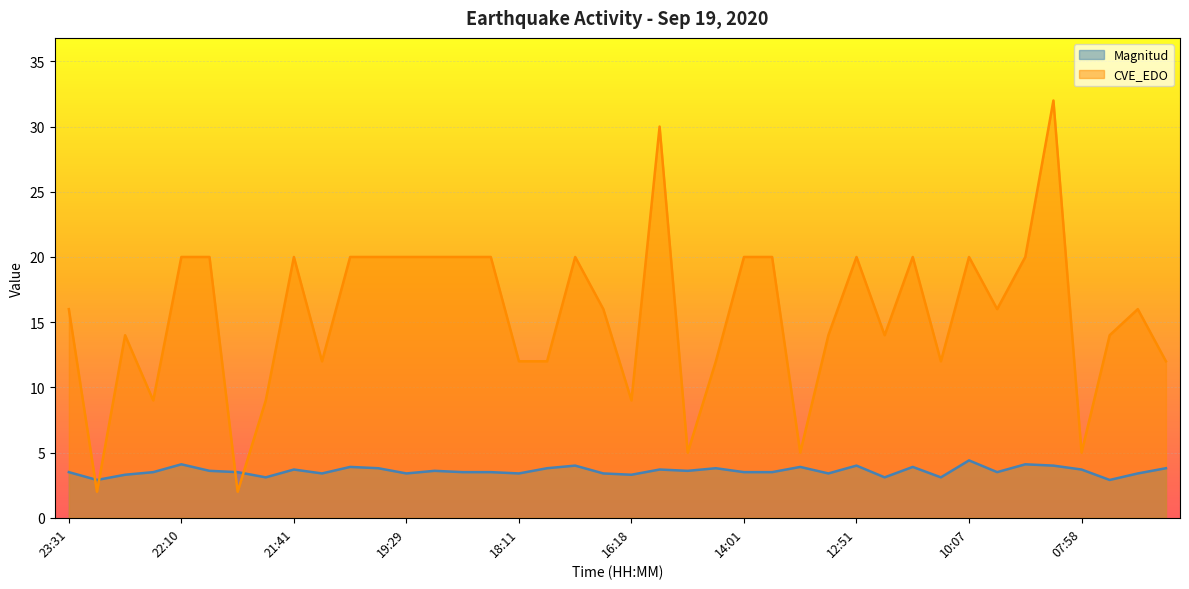

What is the difference between the maximum and minimum values in the CVE_EDO series?

30.0